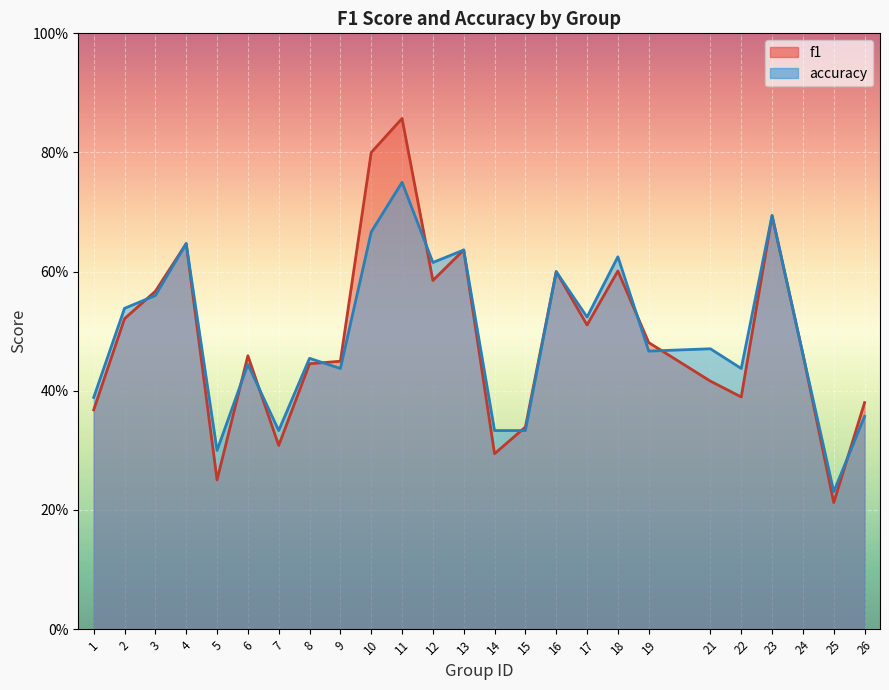

Which series has the largest total across all categories?

accuracy